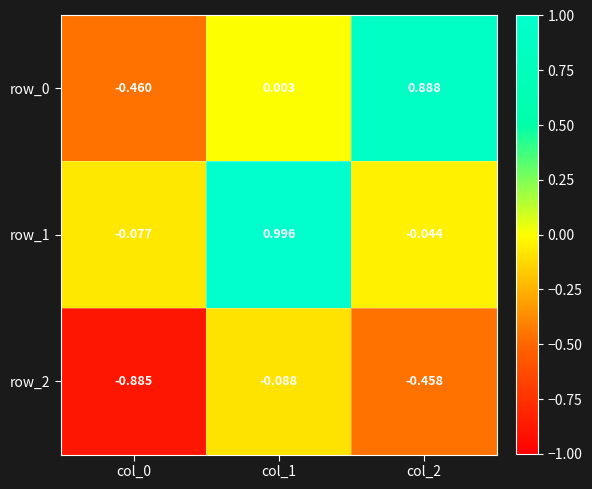

Is it true that row_1 equals 1.7 at col_1?

False